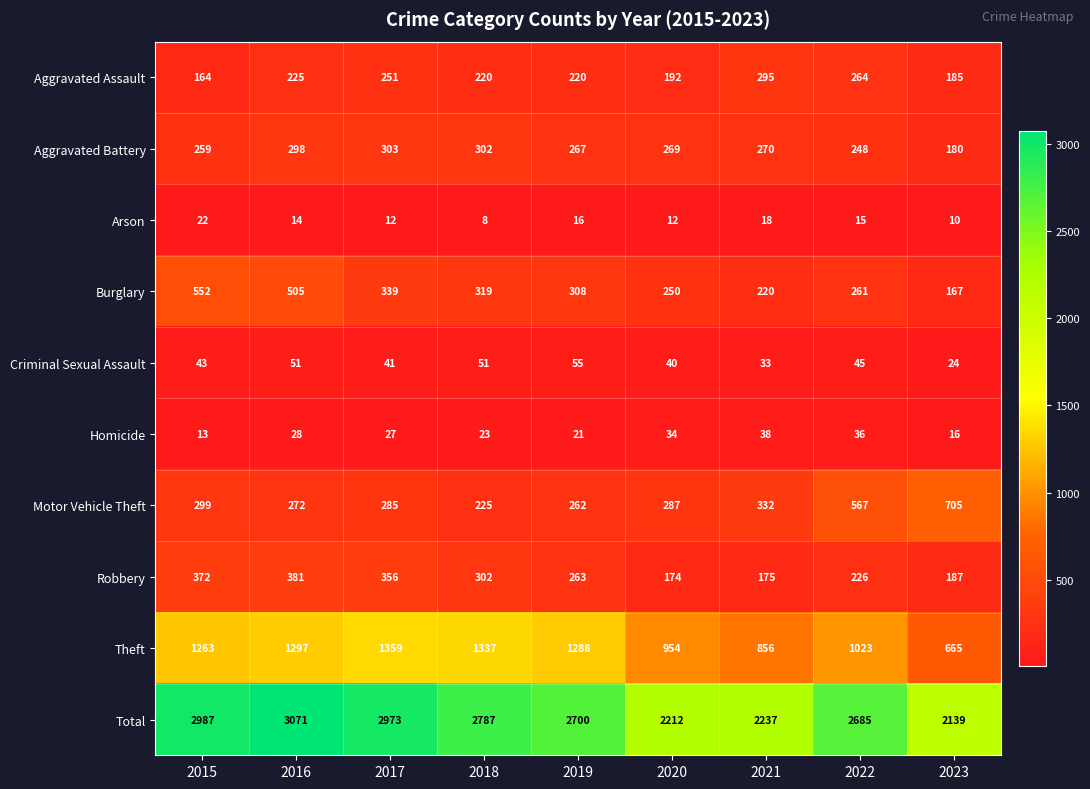

What is the average value of the Criminal Sexual Assault series?

43